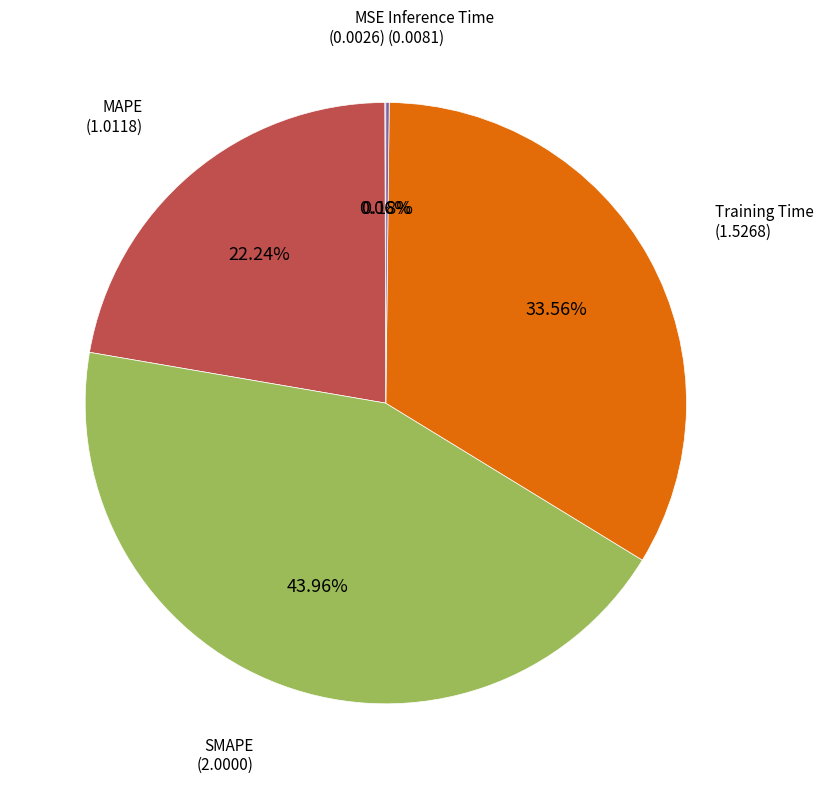

Does any single category account for the majority?

No